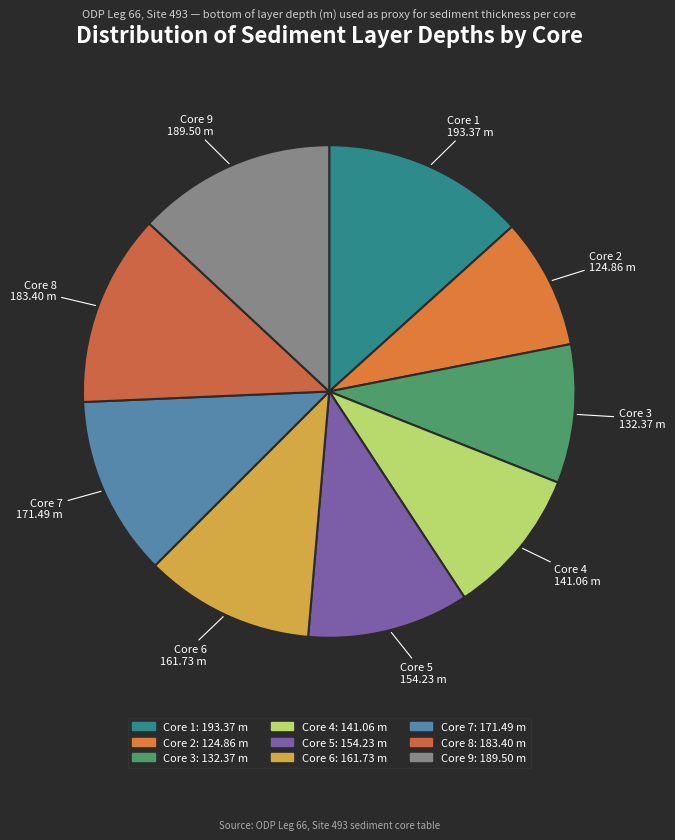

True or false: Core 8 accounts for 13% of the total.

True